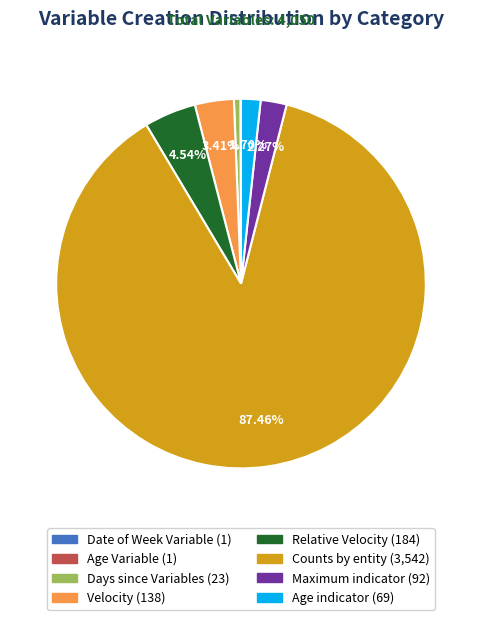

Which has a higher value, Days since Variables or Counts by entity?

Counts by entity